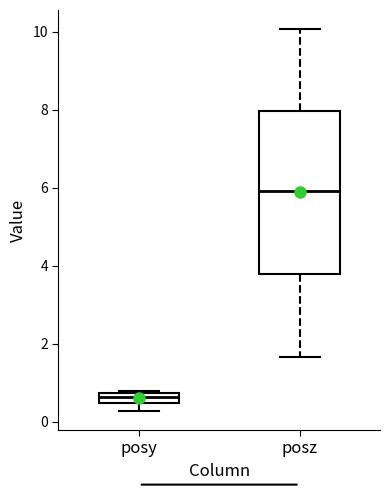

Where is the lower edge of the box for posy on the y-axis? The values are not printed on the chart, so give them approximately, as read against the axis.

0.4